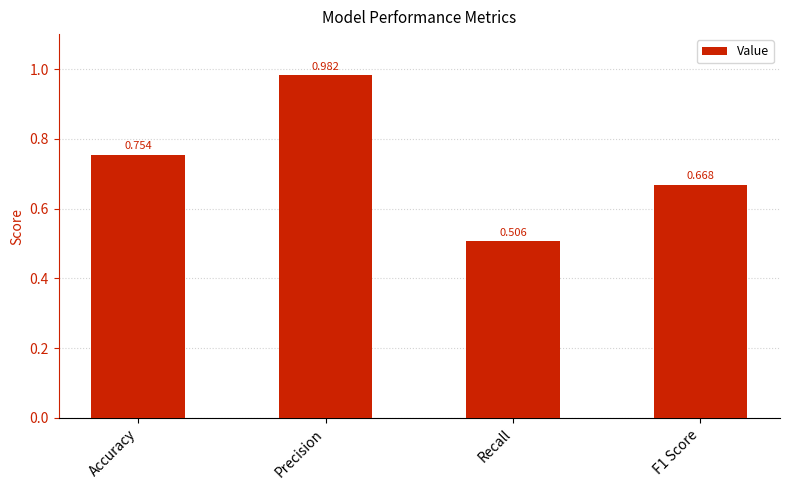

Are the bars grouped side by side (vs. stacked)?

No